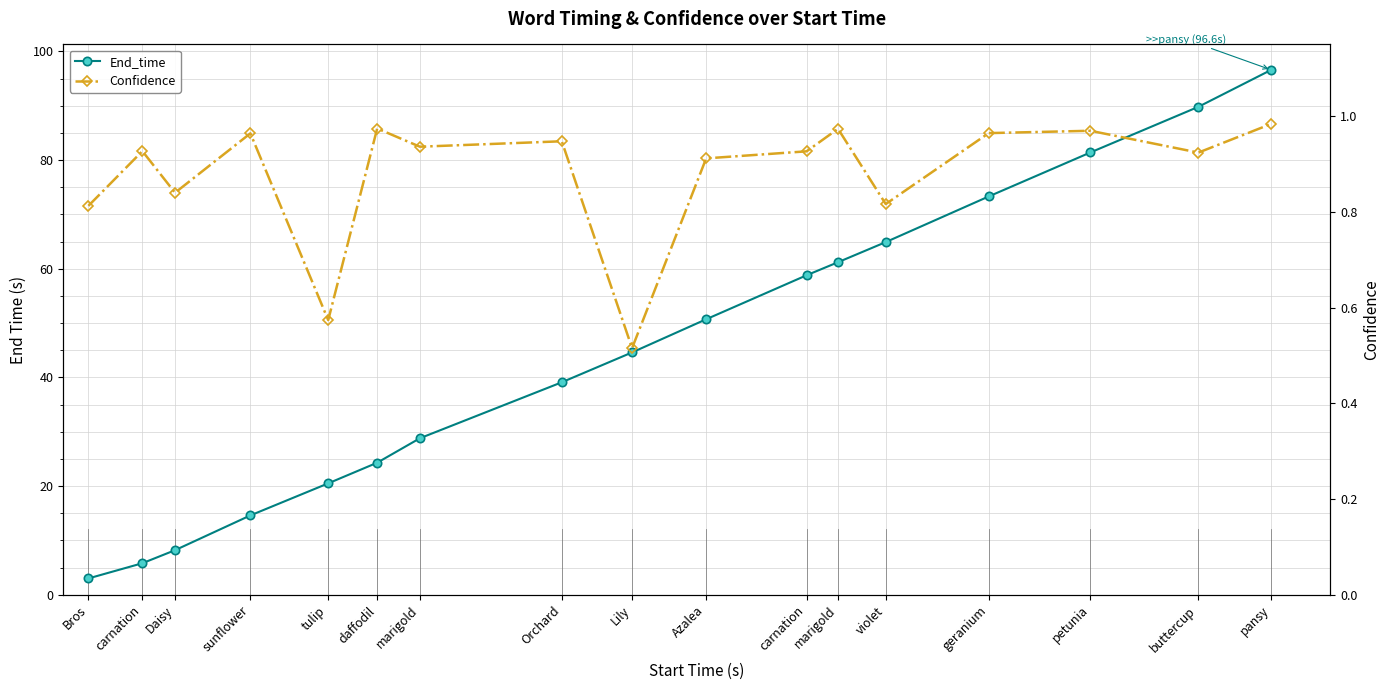

In Confidence, how many points are higher than both neighbors (excluding endpoints)?

6